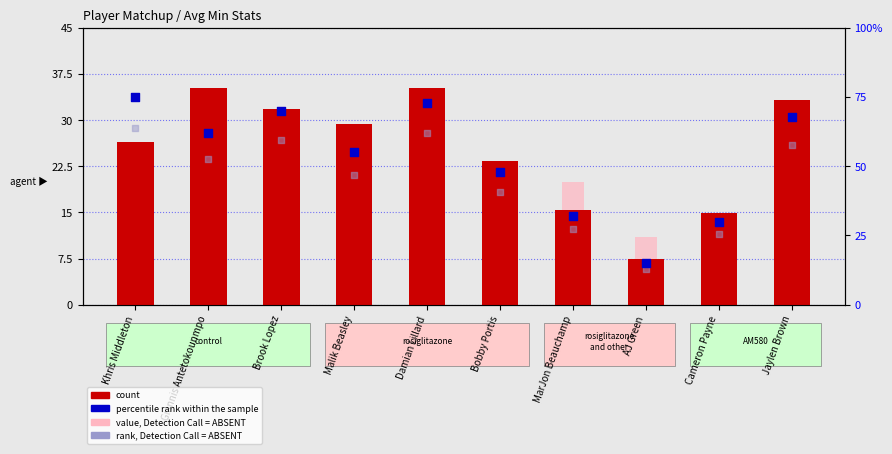

At which category is the sum across all series the highest?

Khris Middleton